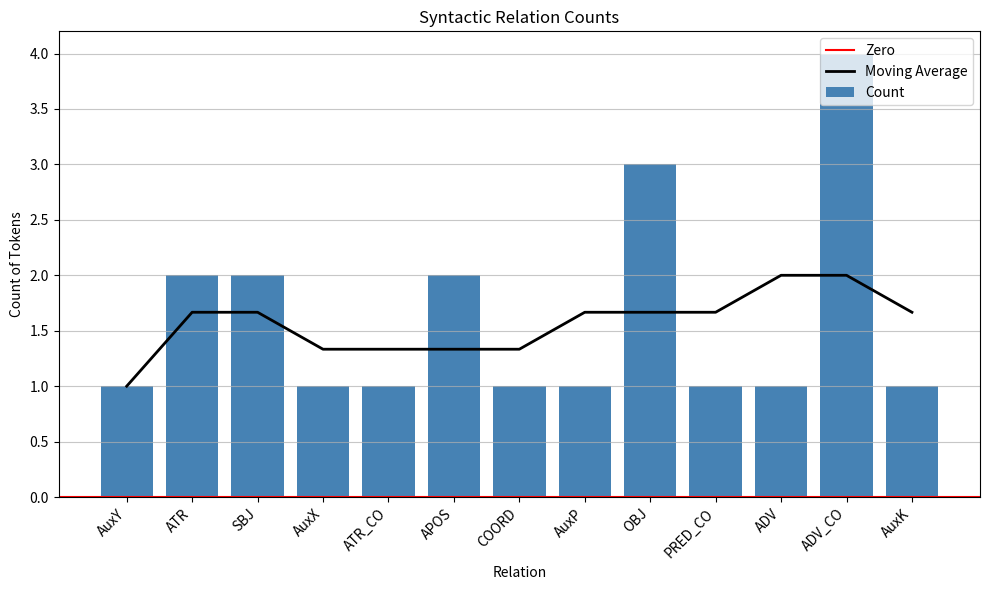

What is the difference between the values at AuxY and OBJ?

2